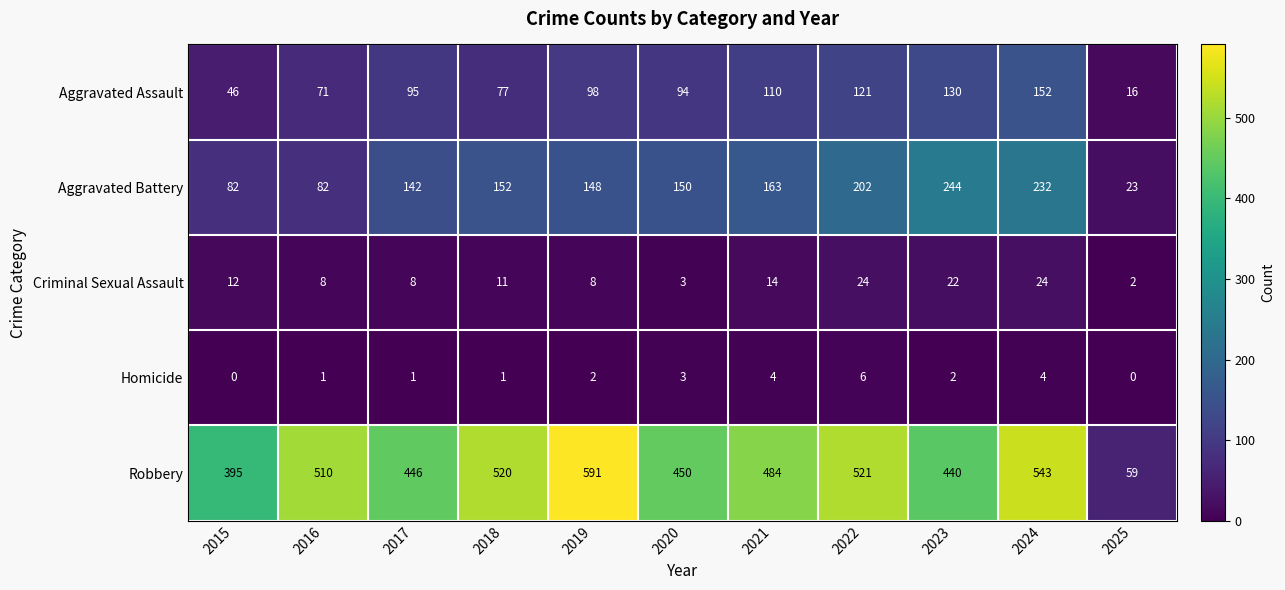

What is the difference between the highest and lowest values at 2020?

447